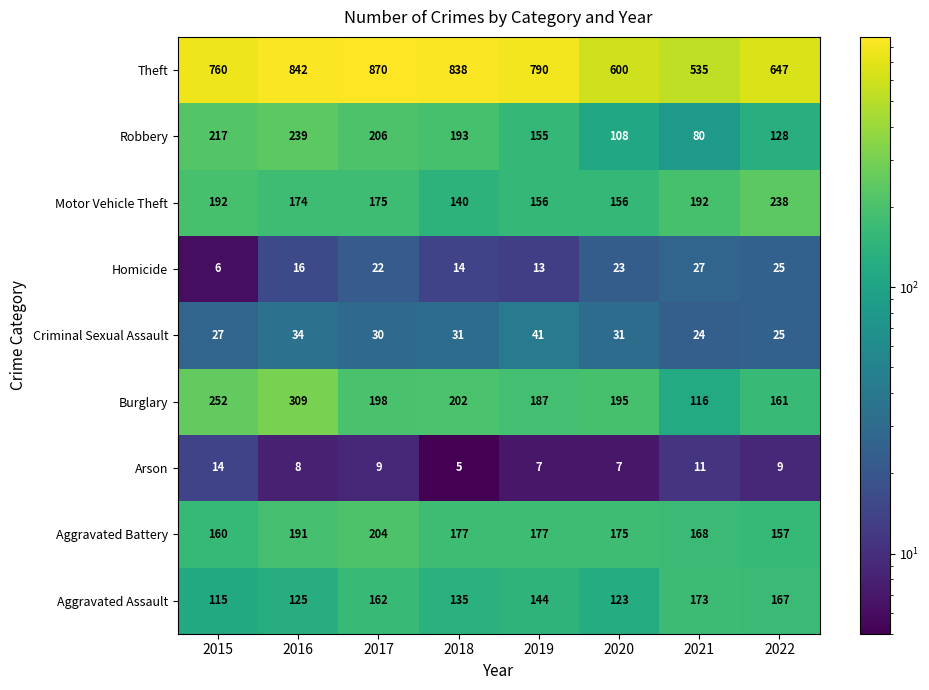

Where does the Burglary series first go above 198?

2015